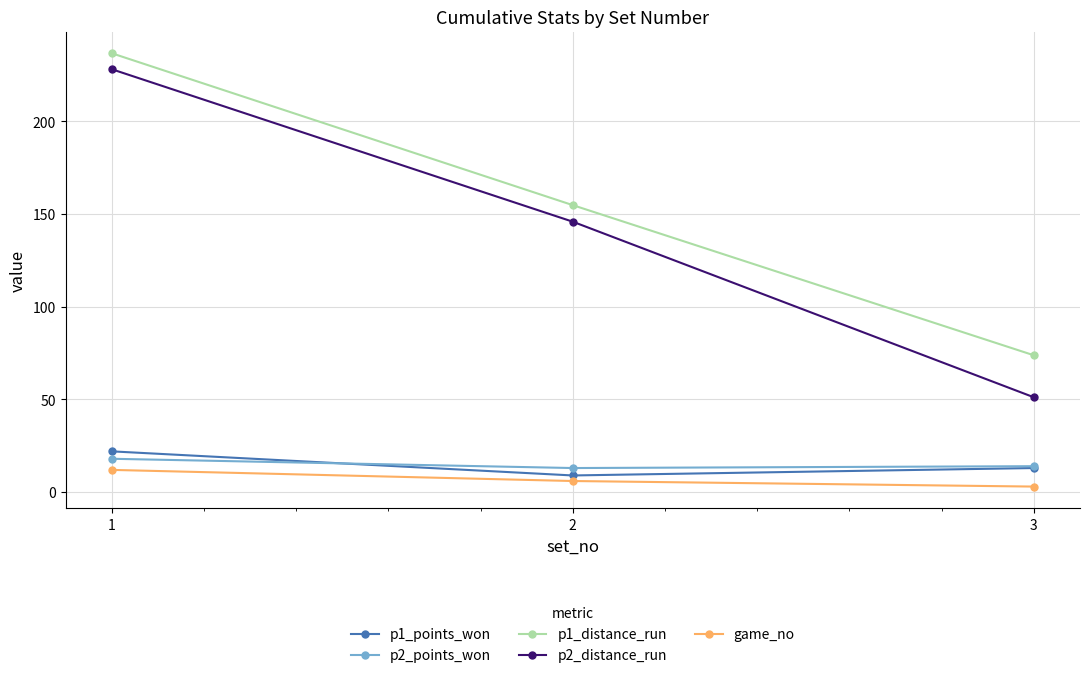

Which series has the largest total across all categories?

p1_distance_run